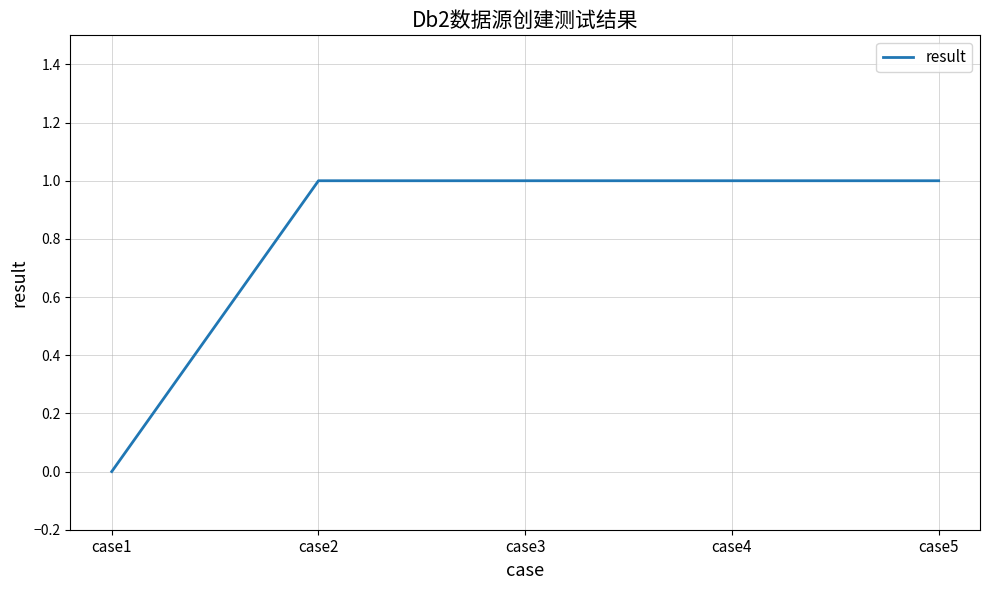

Reading left to right, what are all the values shown in this chart?

case1=0	case2=1	case3=1	case4=1	case5=1